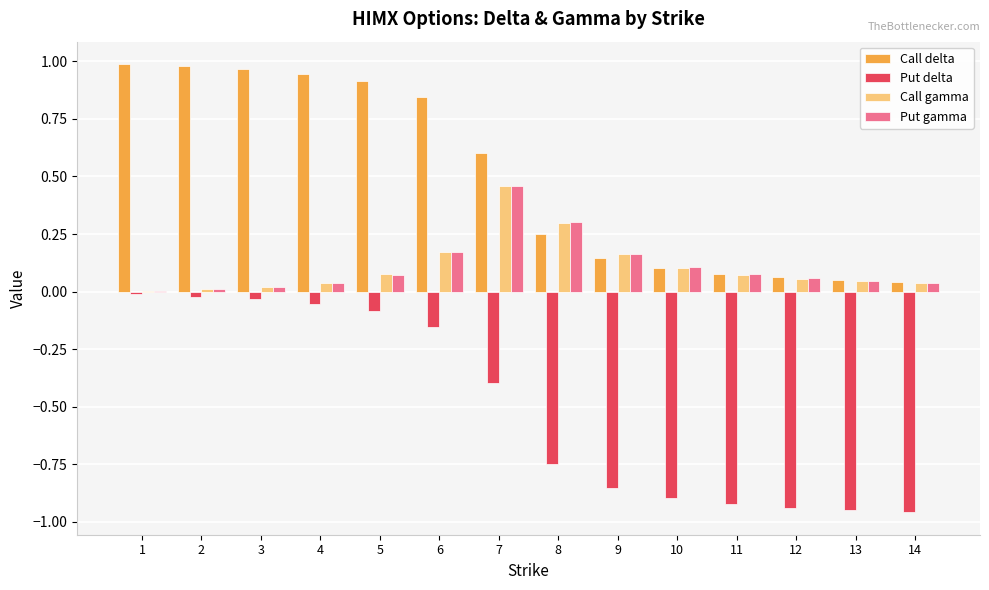

True or false: Call delta has a value of 1.8 at 1.

False